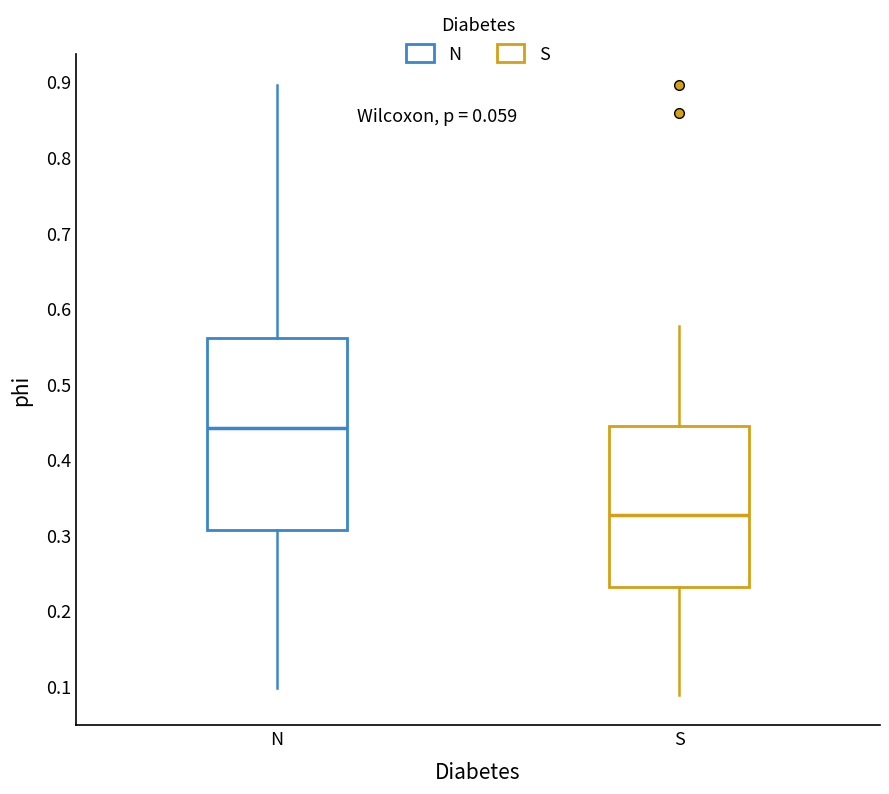

Reading left to right, read every box against the y-axis: the position of its median line, the range the box covers, and the ends of its whiskers. The values are not printed on the chart, so give them approximately, as read against the axis.

N: median 0.44, box 0.31 to 0.56, whiskers 0.10 to 0.90
S: median 0.33, box 0.23 to 0.45, whiskers 0.09 to 0.58